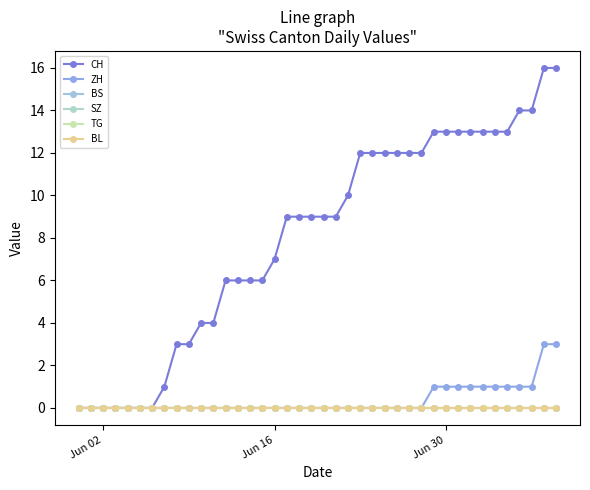

Does the chart have visible grid lines?

No